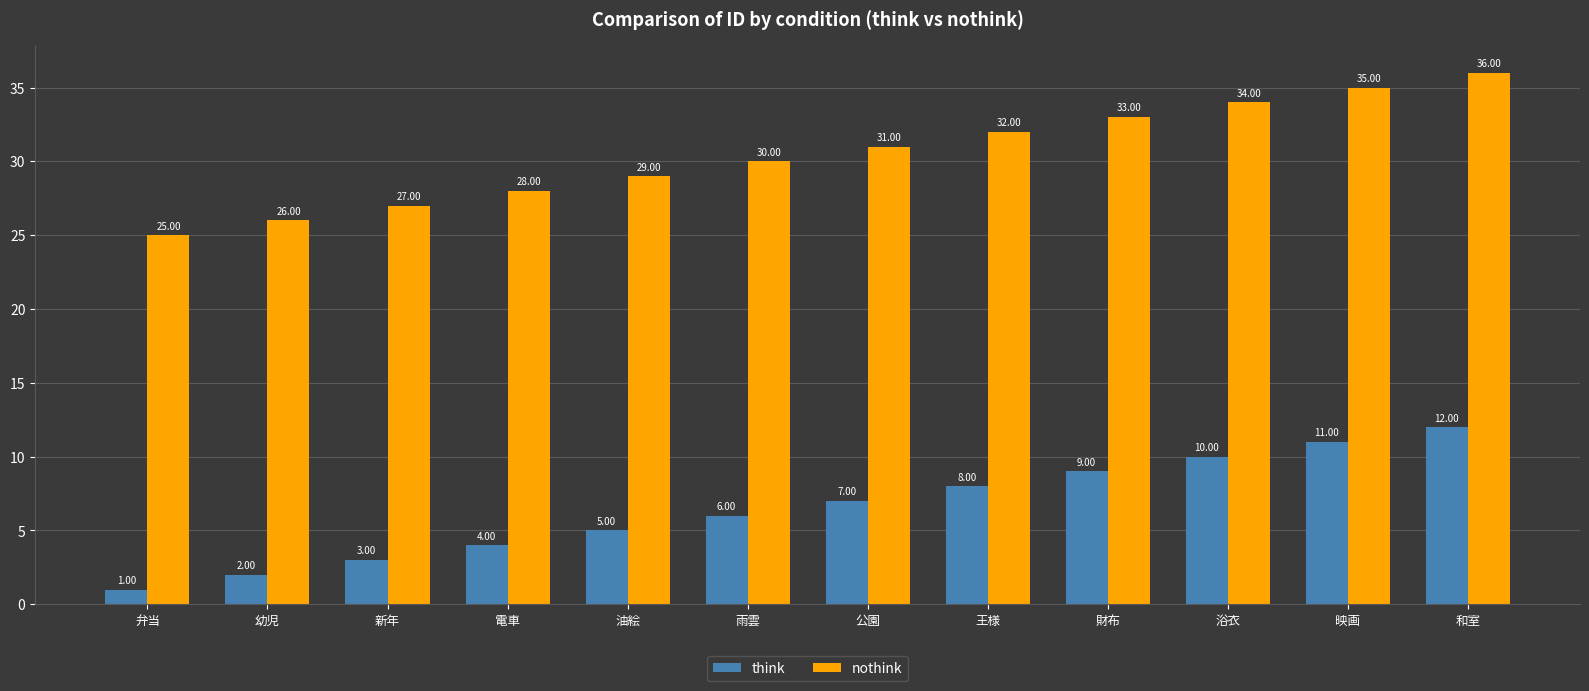

How many categories are shown in the chart?

12